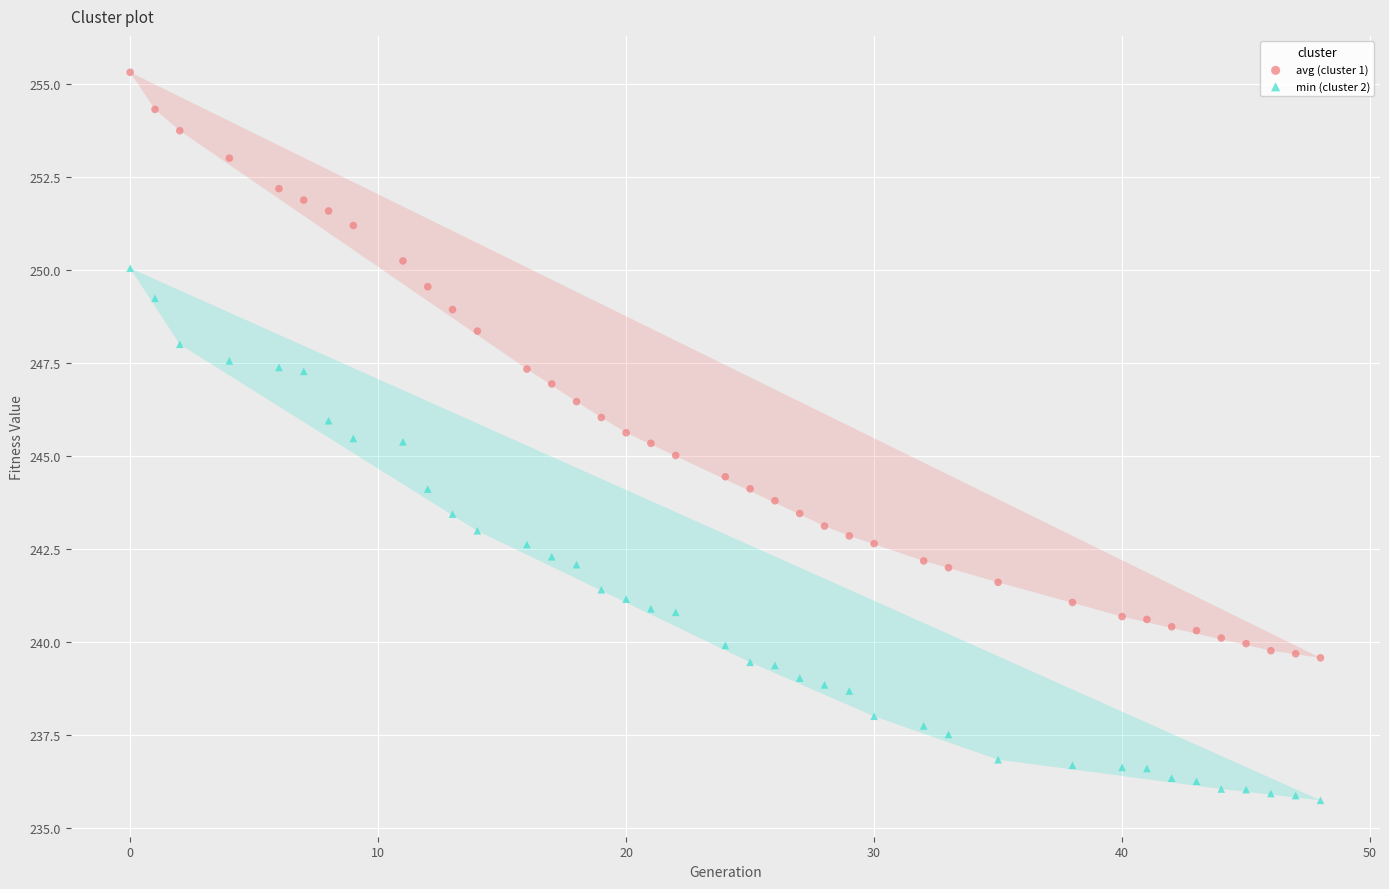

What are all the series names shown in the legend?

avg (cluster 1), min (cluster 2)